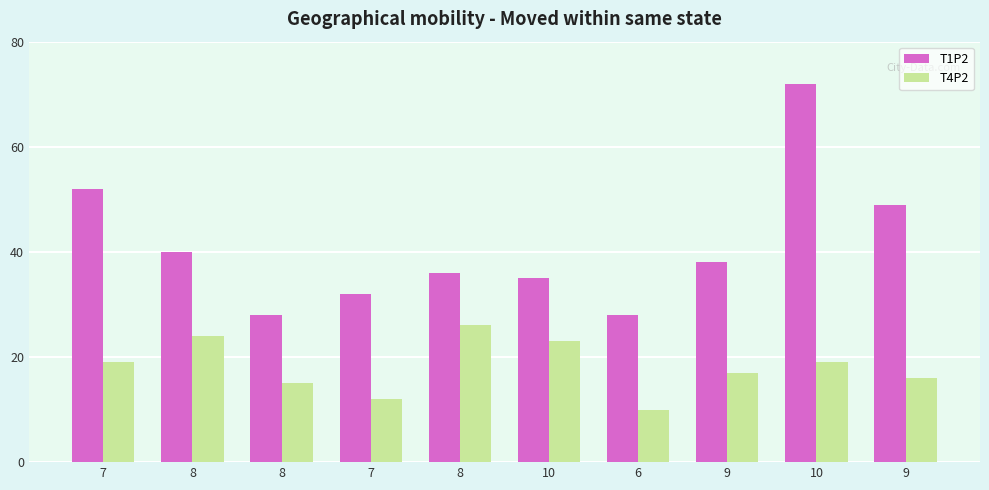

How many bars are there in each group?

2